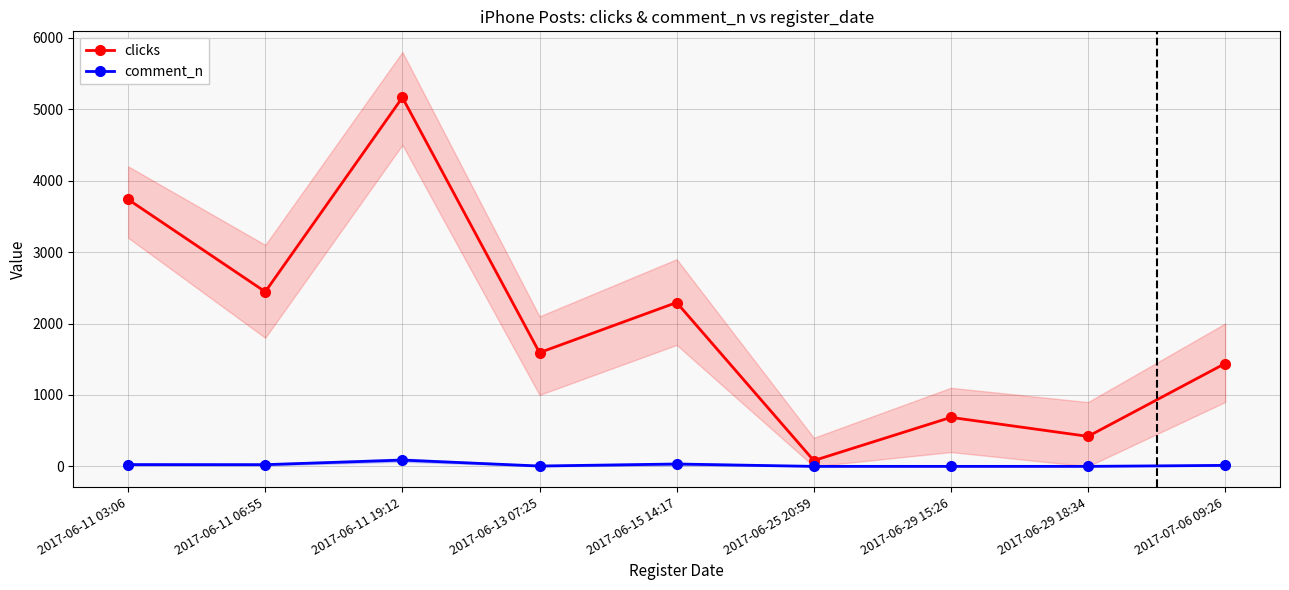

In clicks, how many points are higher than both neighbors (excluding endpoints)?

3